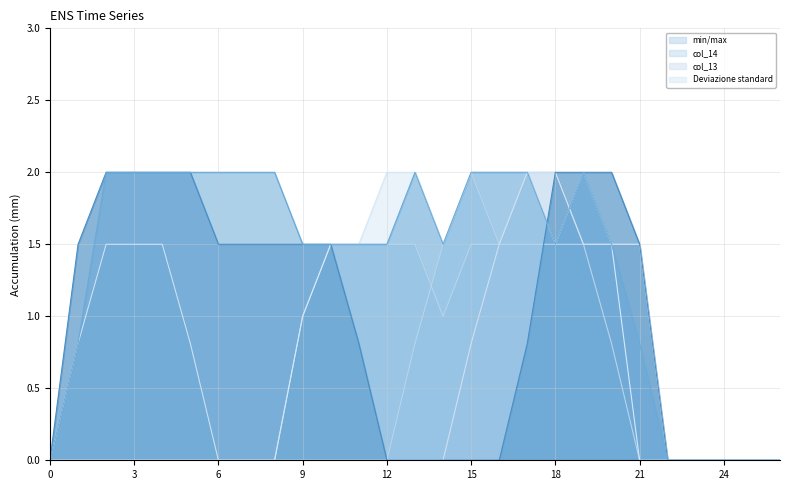

True or false: col_10 and col_11 cross at least once.

False